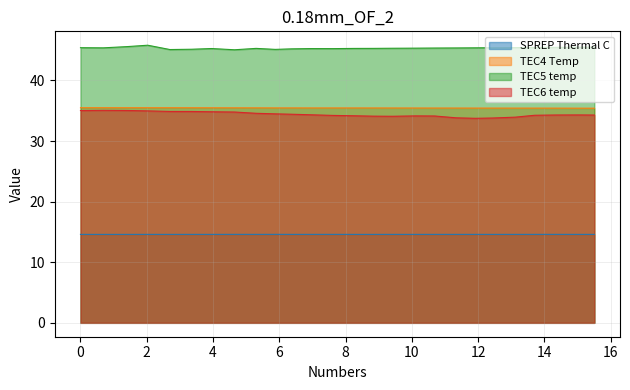

Count the TEC4 Temp values in the range 35 to 36.

26